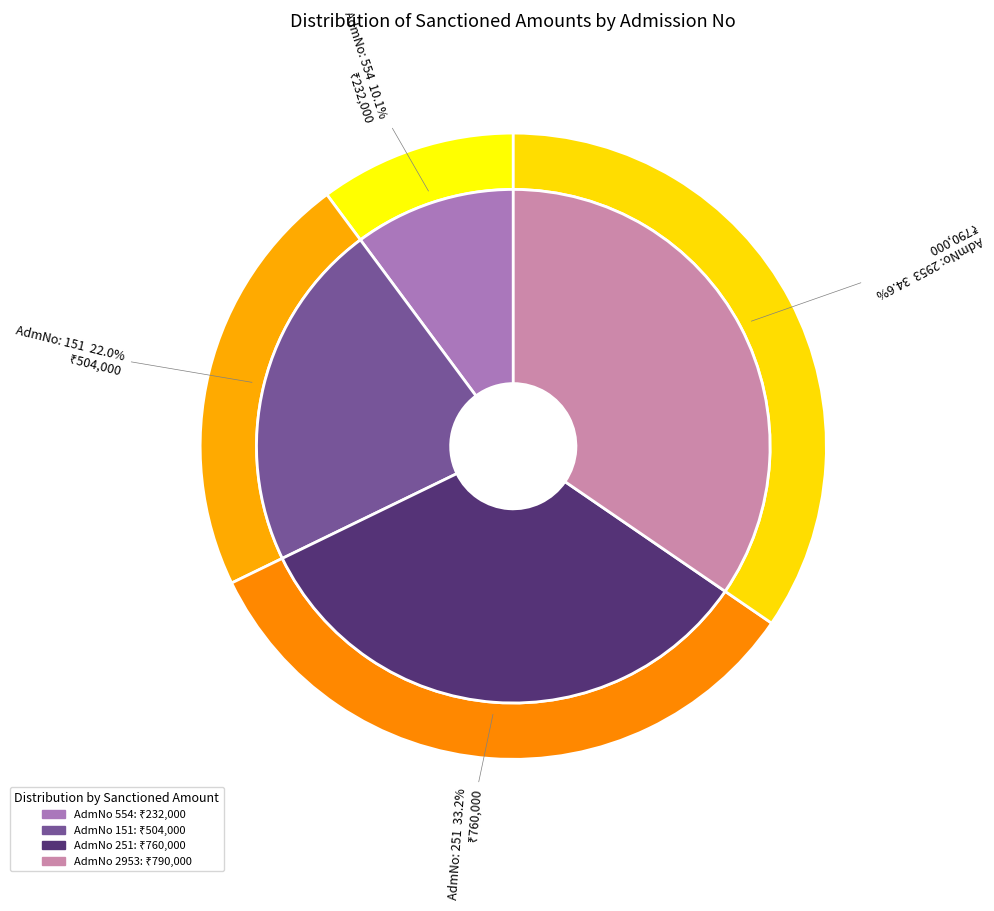

What is the smallest slice in the pie chart?

554